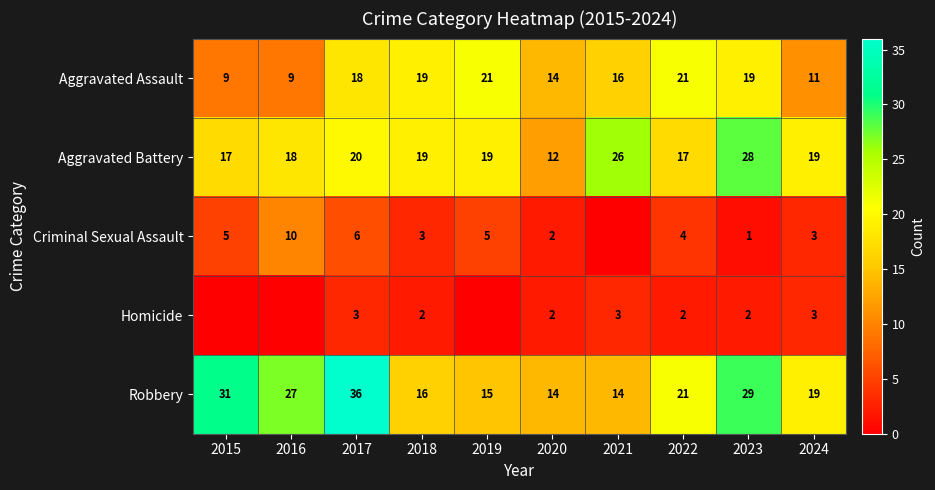

At how many categories does at least one series exceed 1?

10